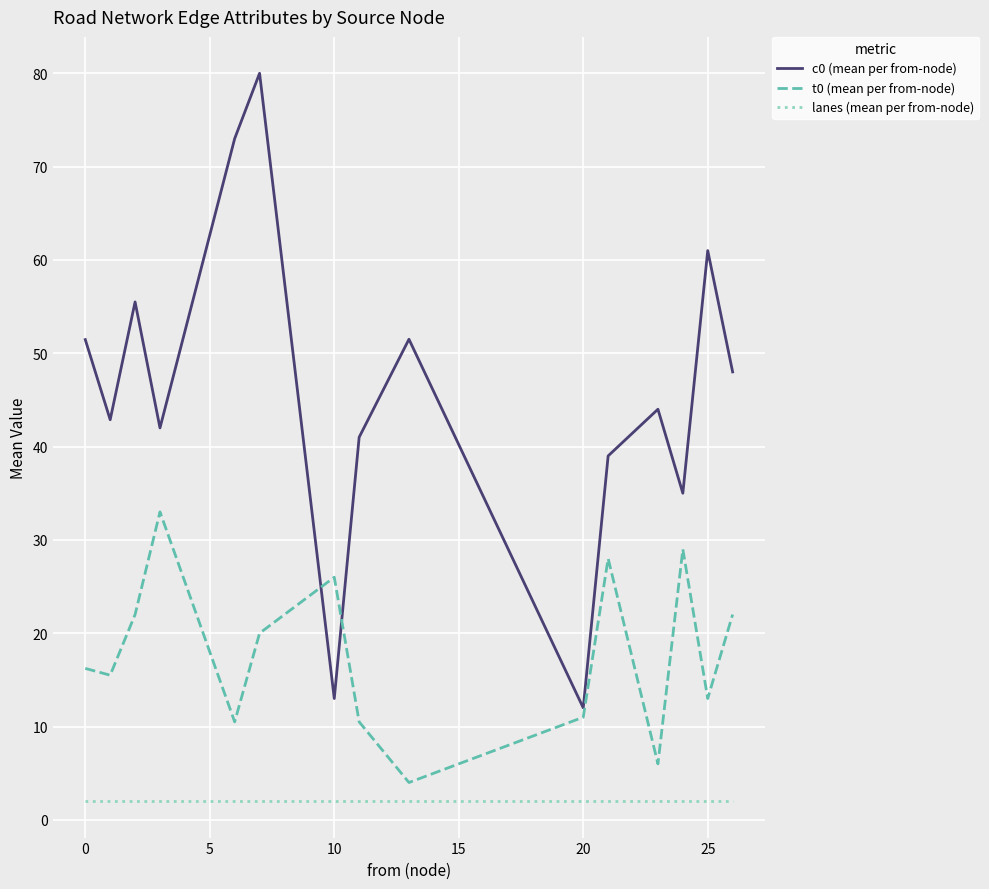

What is the greatest value displayed?

80.0